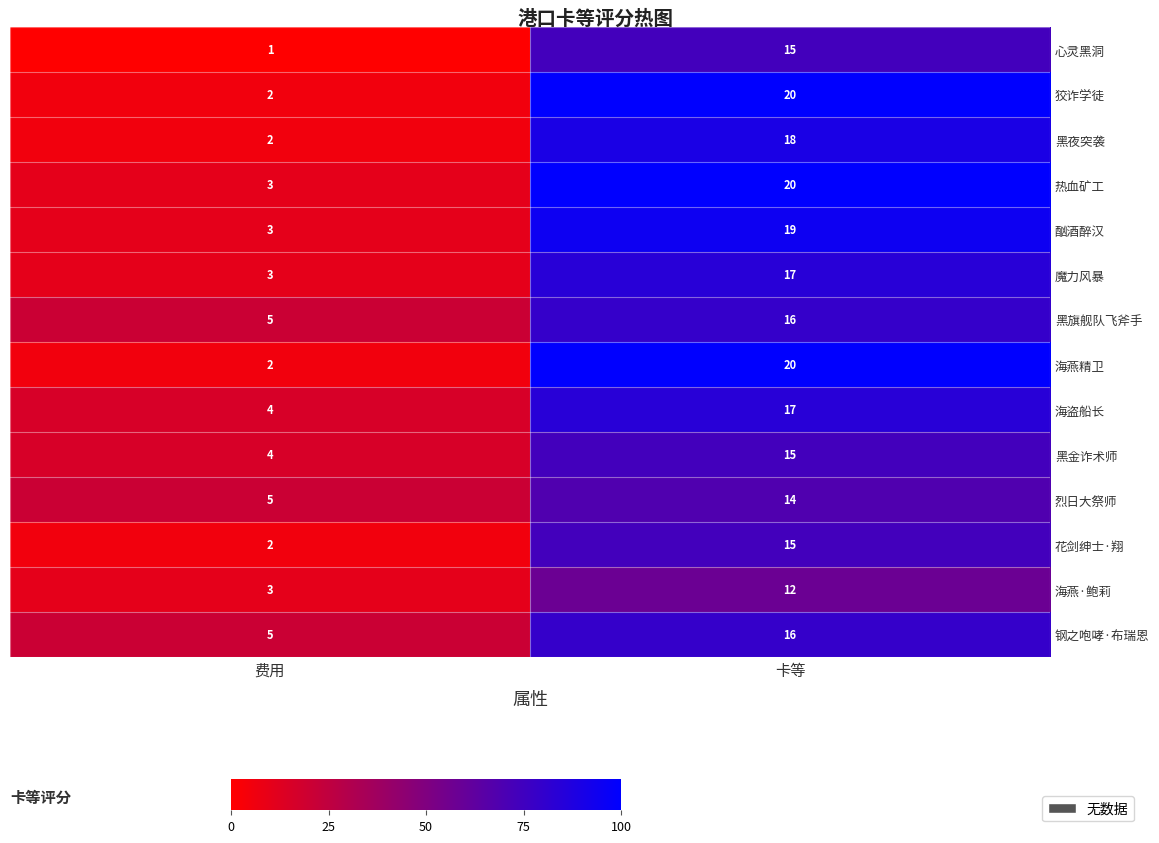

What is the average value of the 海燕·鲍莉 series?

8